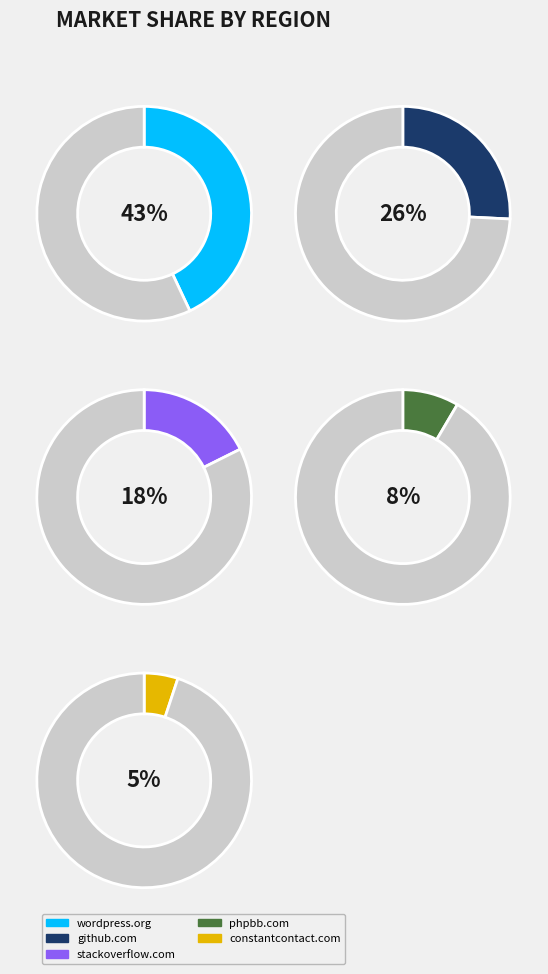

To the nearest percent, what percentage of the pie is wordpress.org?

43%